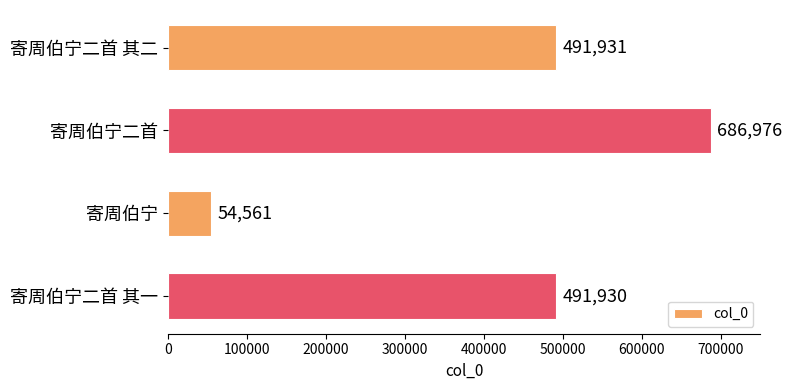

Reading top to bottom, extract all data points from this chart.

491931	686976	54561	491930